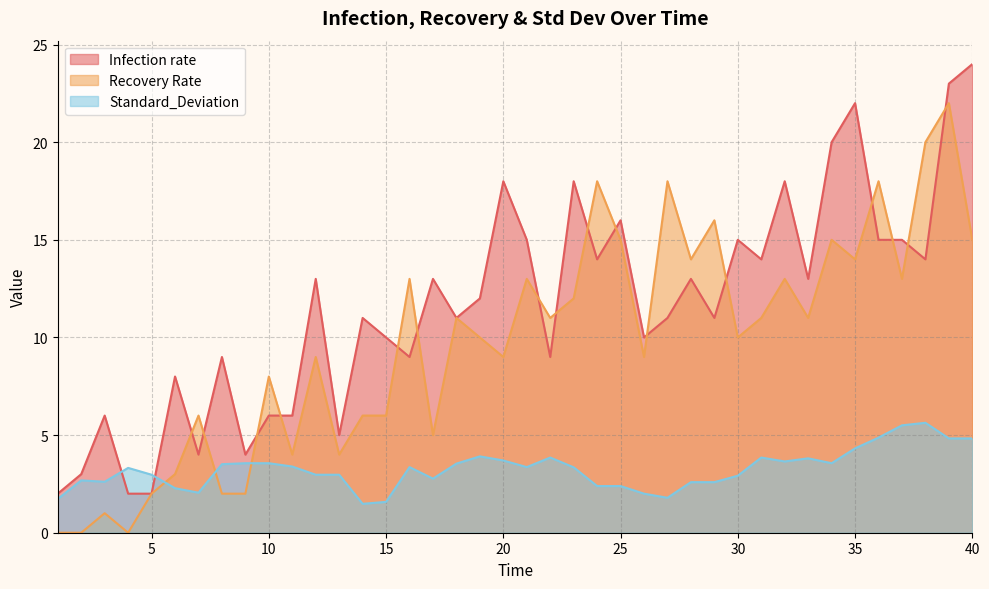

True or false: Standard_Deviation has more than 2 interior local peaks.

True